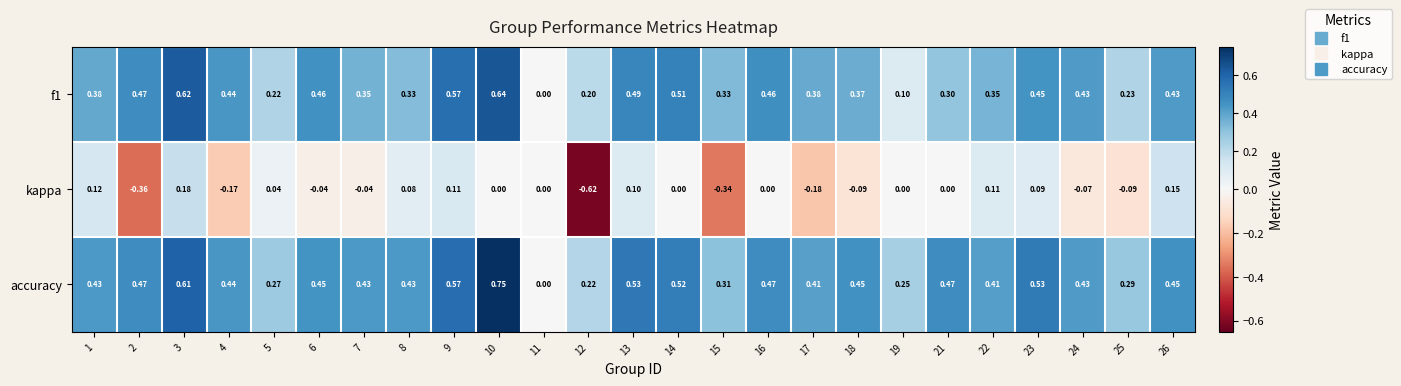

Which series has the largest total across all categories?

accuracy